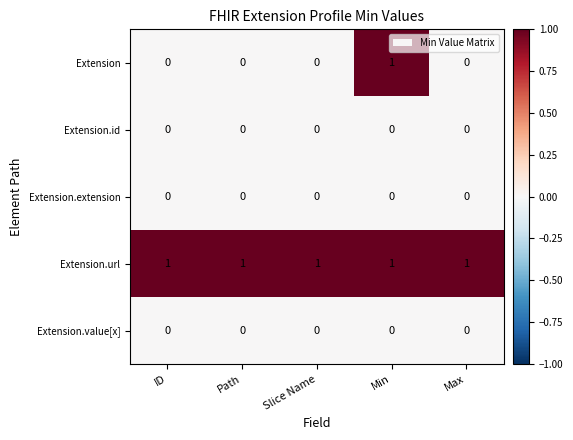

What is the maximum value shown in the chart?

1